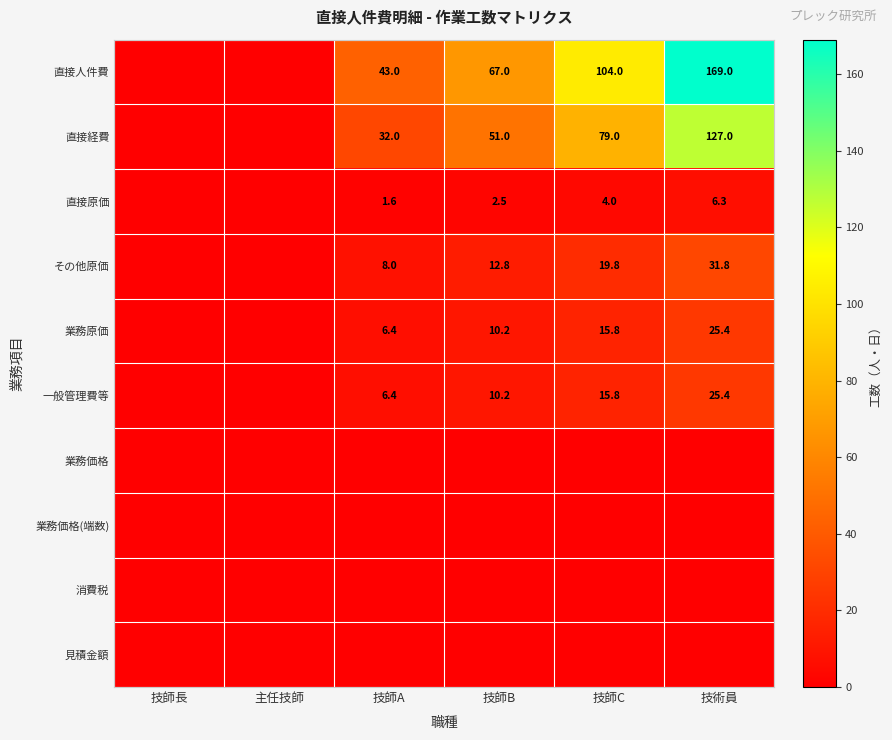

What is the difference between the 直接人件費 values at 技師C and 技師B?

37.0